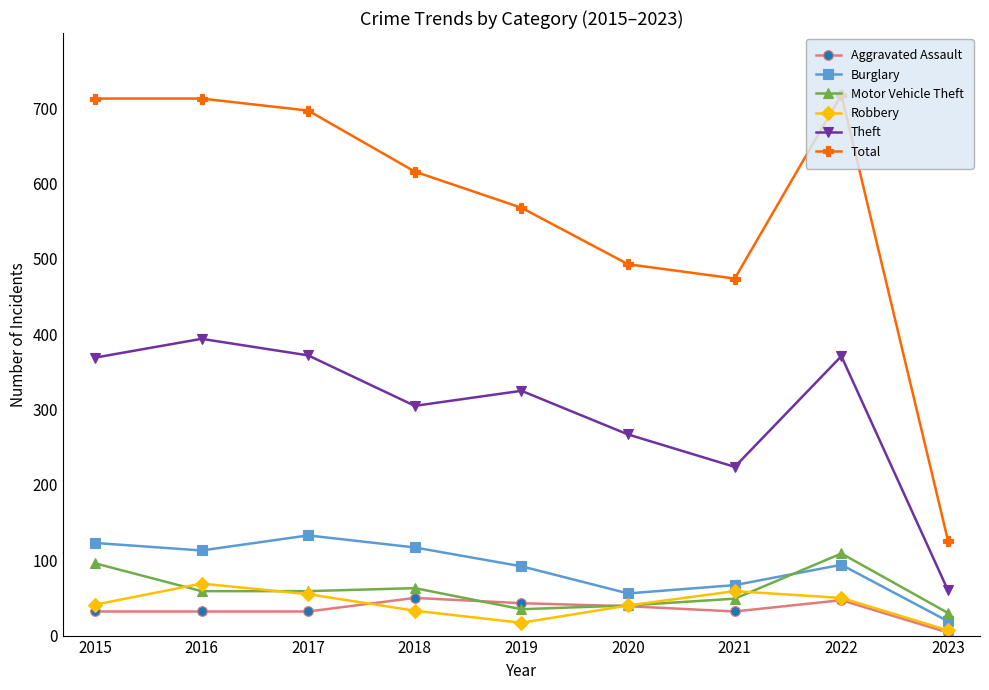

In Robbery, how many points are higher than both neighbors (excluding endpoints)?

2